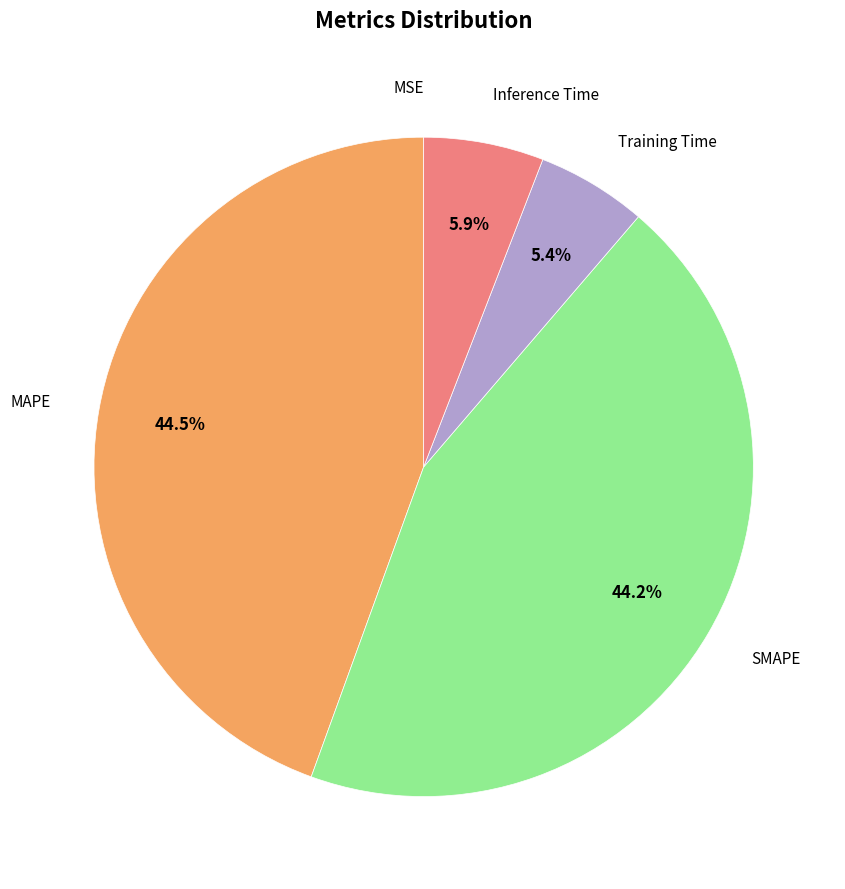

Does any single category account for the majority?

No